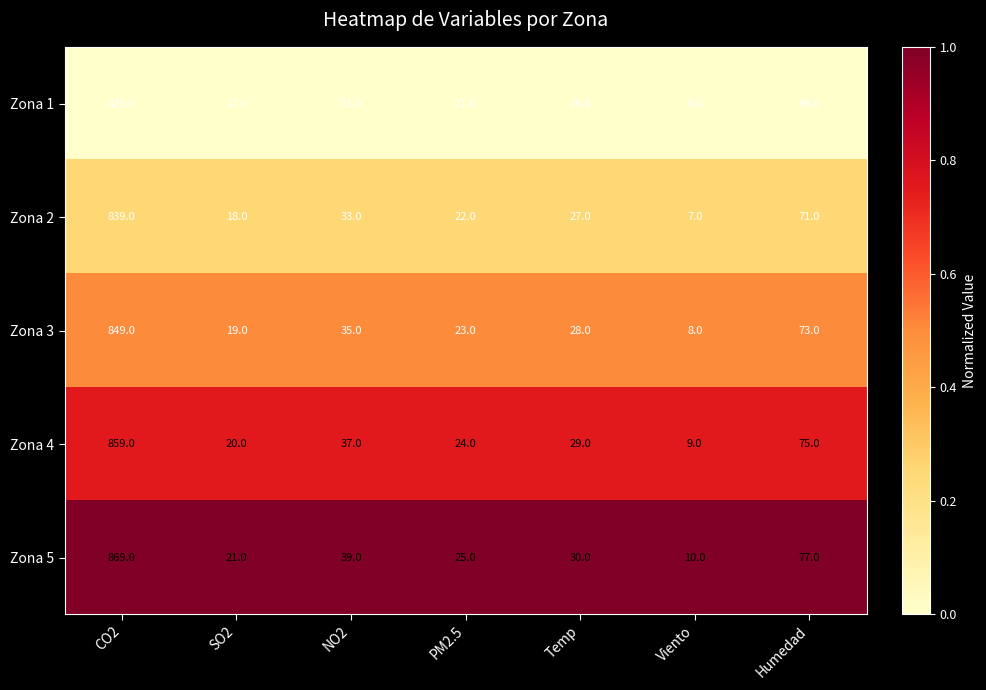

What is the total value across all series at SO2?

95